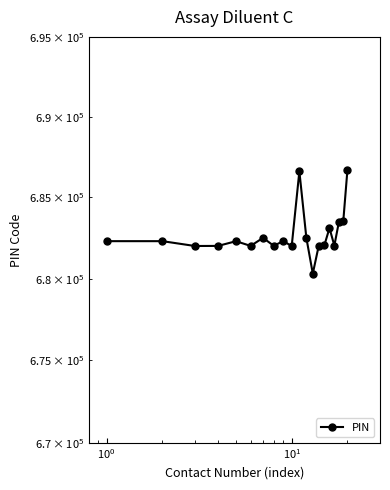

Reading left to right, transcribe all the data shown in this chart.

682304	682304	682006	682012	682301	682012	682508	682017	682308	682002	686619	682509	680308	682027	682037	683110	682030	683503	683549	686691